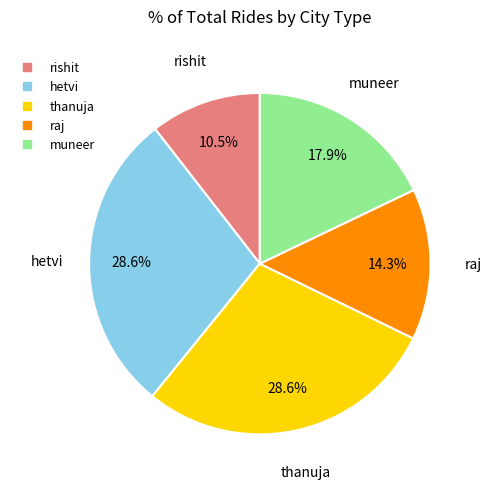

Is hetvi the majority of the pie?

No